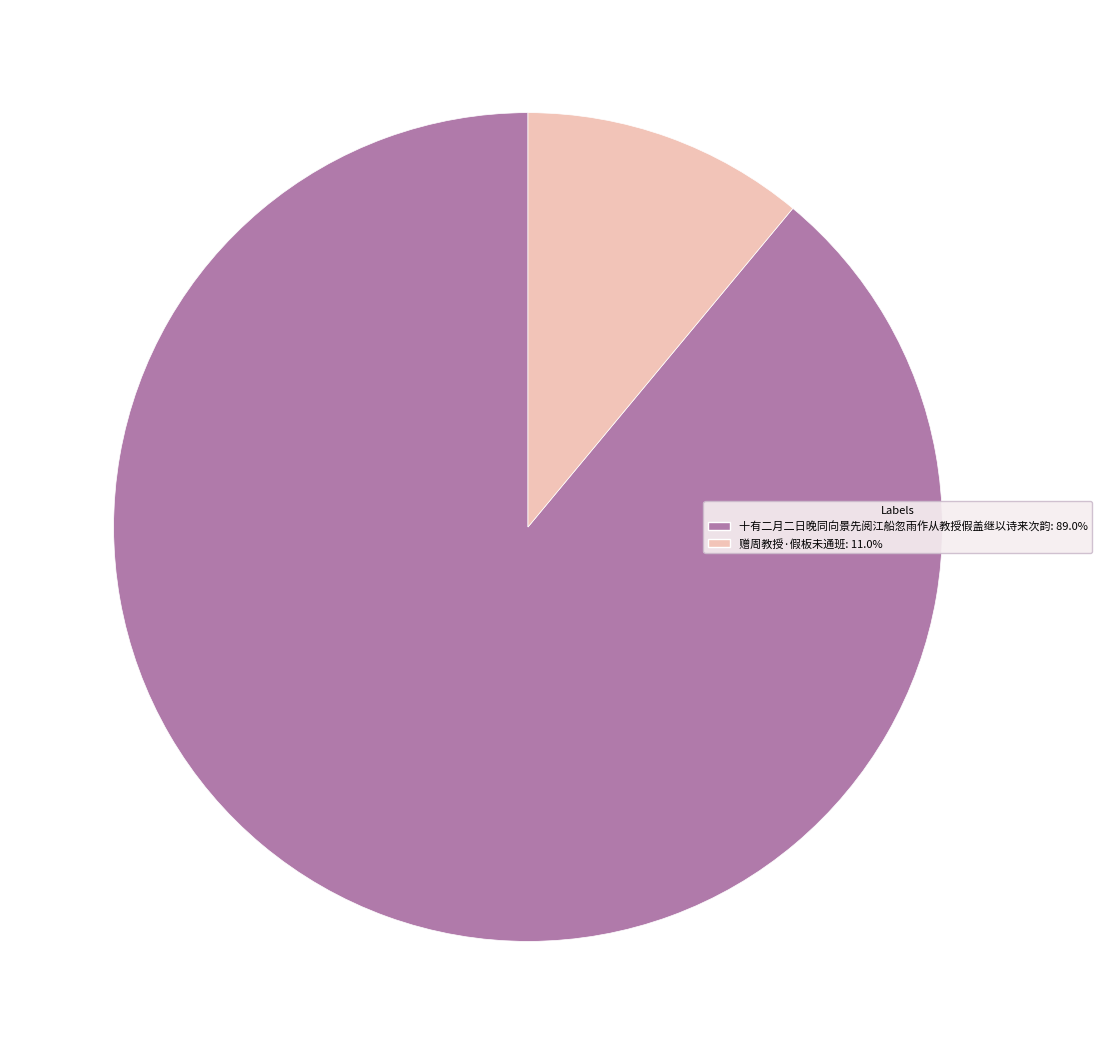

Is the sum of 十有二月二日晚同向景先阅江船忽雨作从教授假盖继以诗来次韵 and 赠周教授·假板未通班 greater than half?

Yes